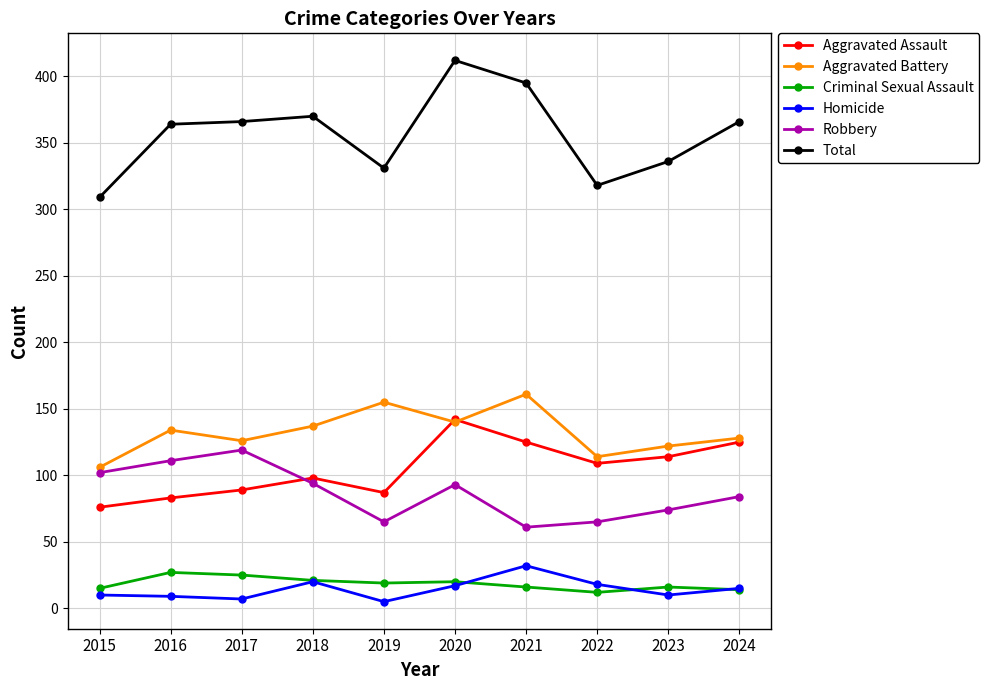

What is the value of the Aggravated Battery point at the 7th from the left?

161